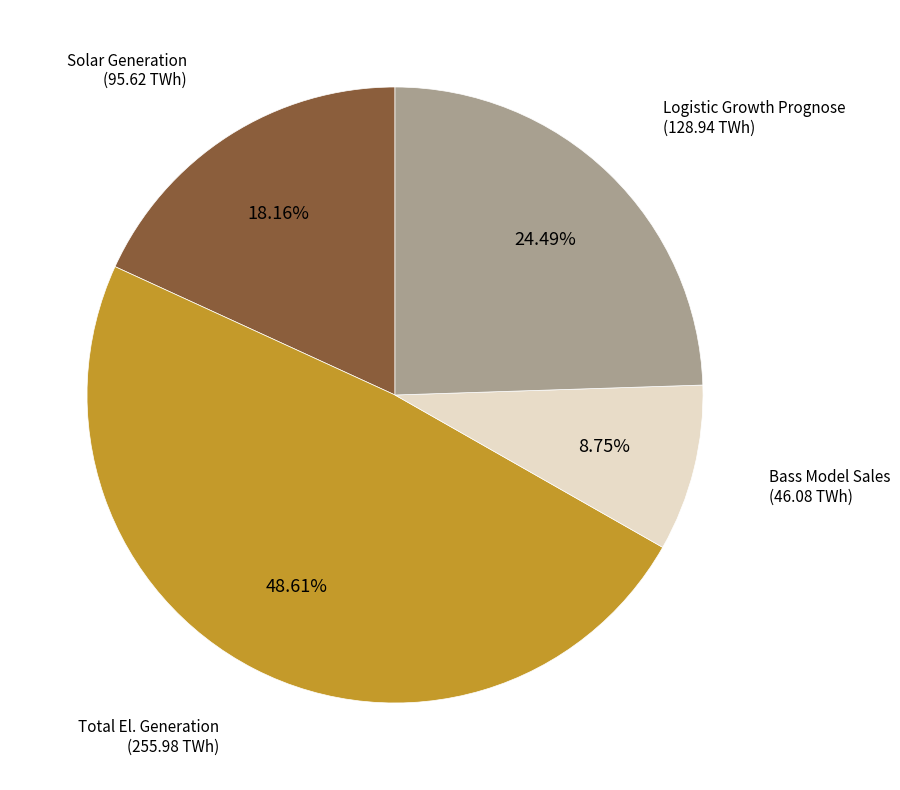

Does Bass Model Sales represent more than half of the total?

No